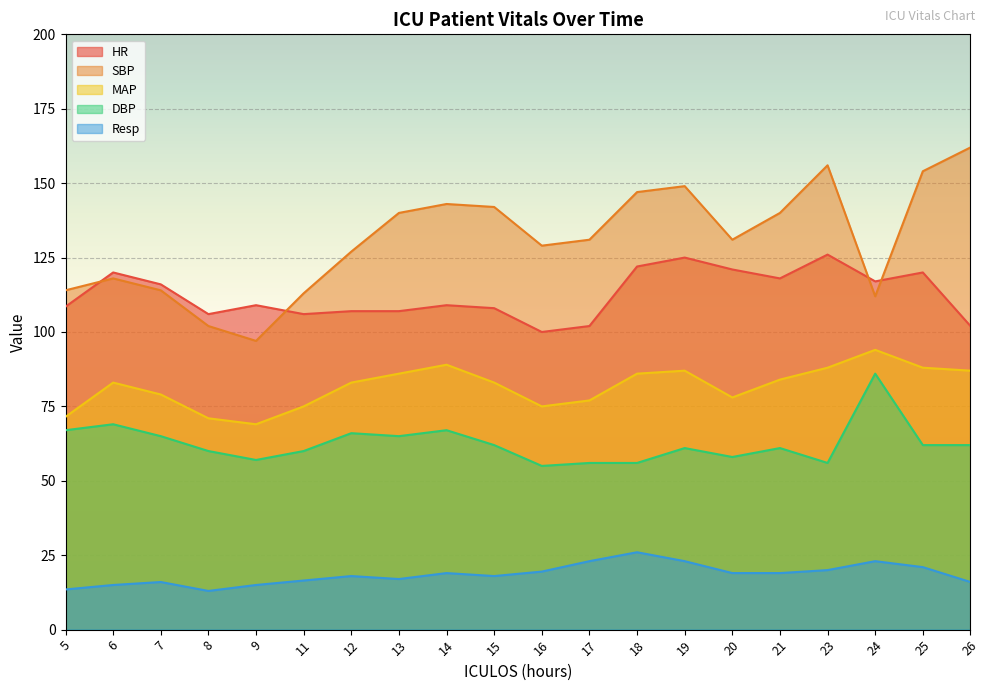

Reading left to right, list all the values displayed in this chart.

HR: 108.5	120.0	116.0	106.0	109.0	106.0	107.0	107.0	109.0	108.0	100.0	102.0	122.0	125.0	121.0	118.0	126.0	117.0	120.0	102.0
SBP: 114.0	118.0	114.0	102.0	97.0	113.0	127.0	140.0	143.0	142.0	129.0	131.0	147.0	149.0	131.0	140.0	156.0	112.0	154.0	162.0
MAP: 71.5	83.0	79.0	71.0	69.0	75.0	83.0	86.0	89.0	83.0	75.0	77.0	86.0	87.0	78.0	84.0	88.0	94.0	88.0	87.0
DBP: 67.0	69.0	65.0	60.0	57.0	60.0	66.0	65.0	67.0	62.0	55.0	56.0	56.0	61.0	58.0	61.0	56.0	86.0	62.0	62.0
Resp: 13.5	15.0	16.0	13.0	15.0	16.5	18.0	17.0	19.0	18.0	19.5	23.0	26.0	23.0	19.0	19.0	20.0	23.0	21.0	16.0